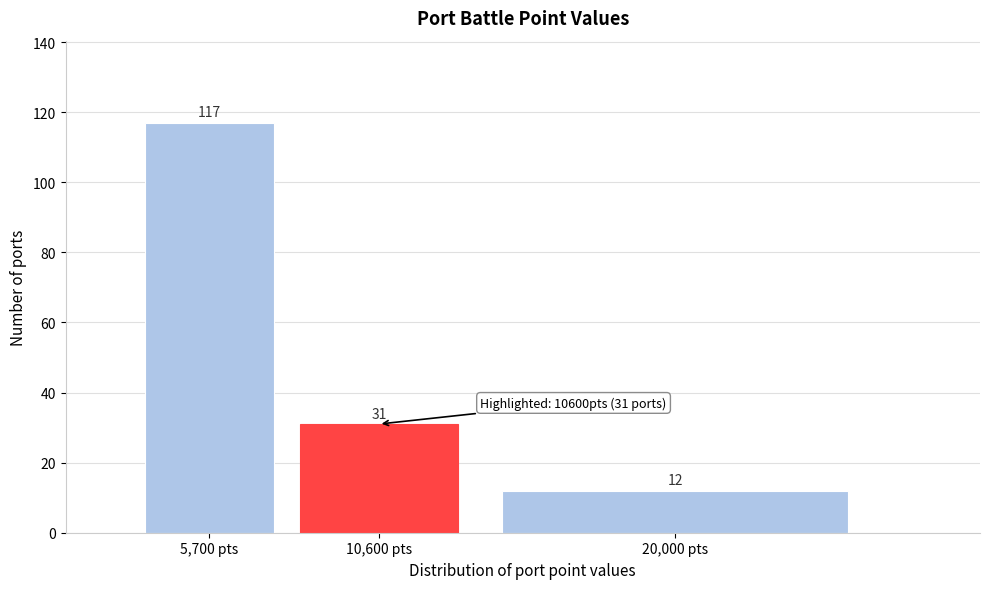

Reading left to right, what are all the values shown in this chart?

117	31	12